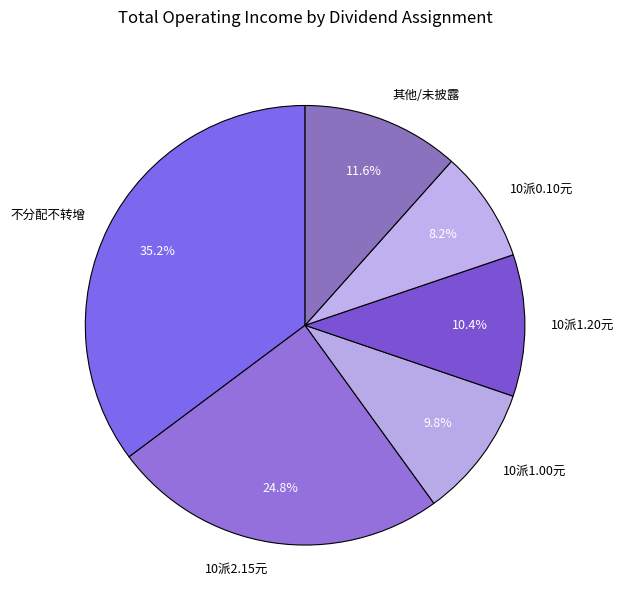

What is the largest slice in the pie chart?

不分配不转增